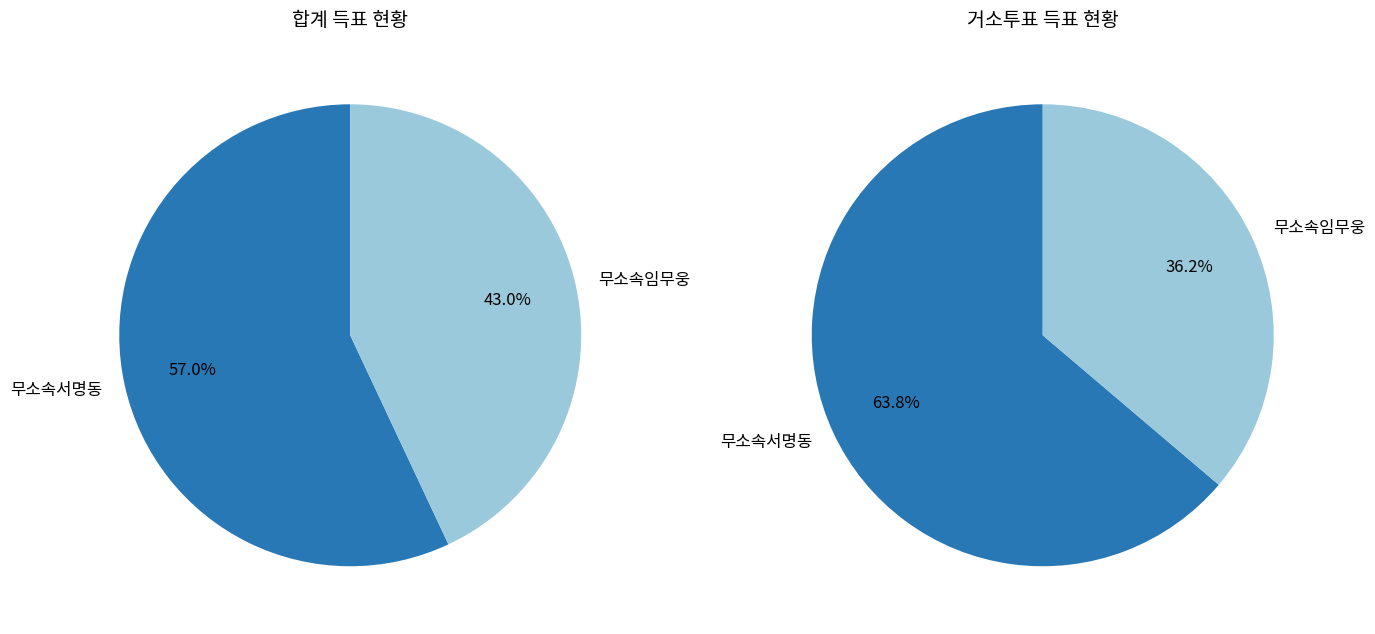

Rank the series by their average value, from highest to lowest.

무소속서명동, 무소속임무웅